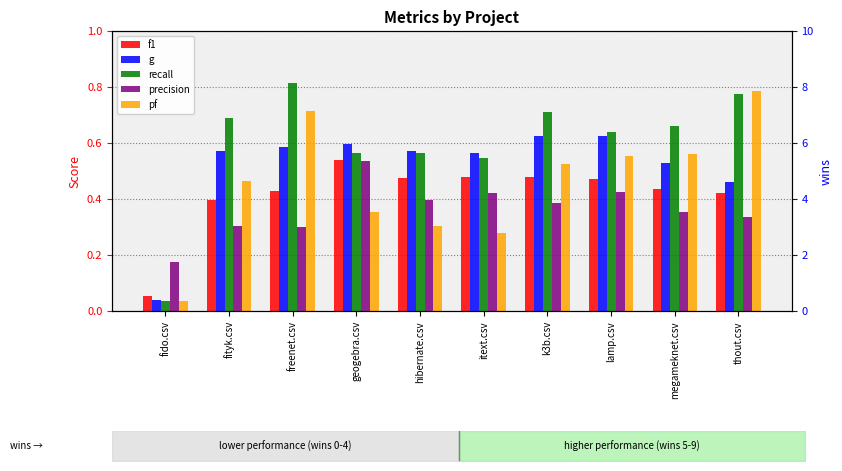

What is the label of the 4th bar from the right?

k3b.csv